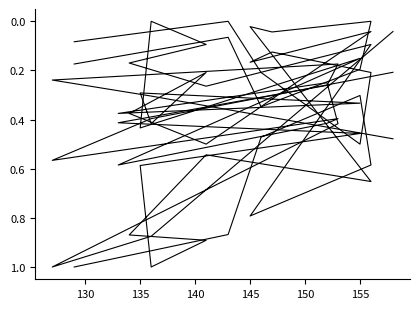

What are all the series names shown in the legend?

col_2, col_3, col_1